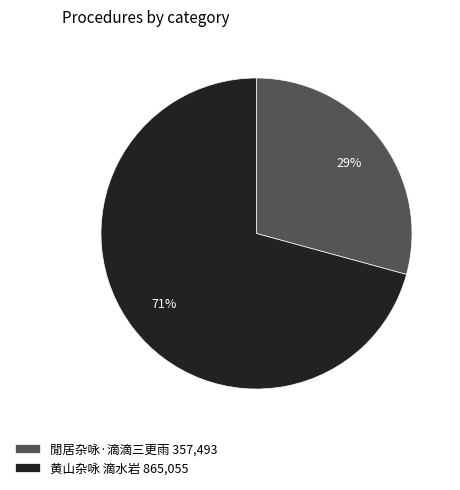

To the nearest percent, what percentage of the pie is 黄山杂咏 滴水岩?

71%